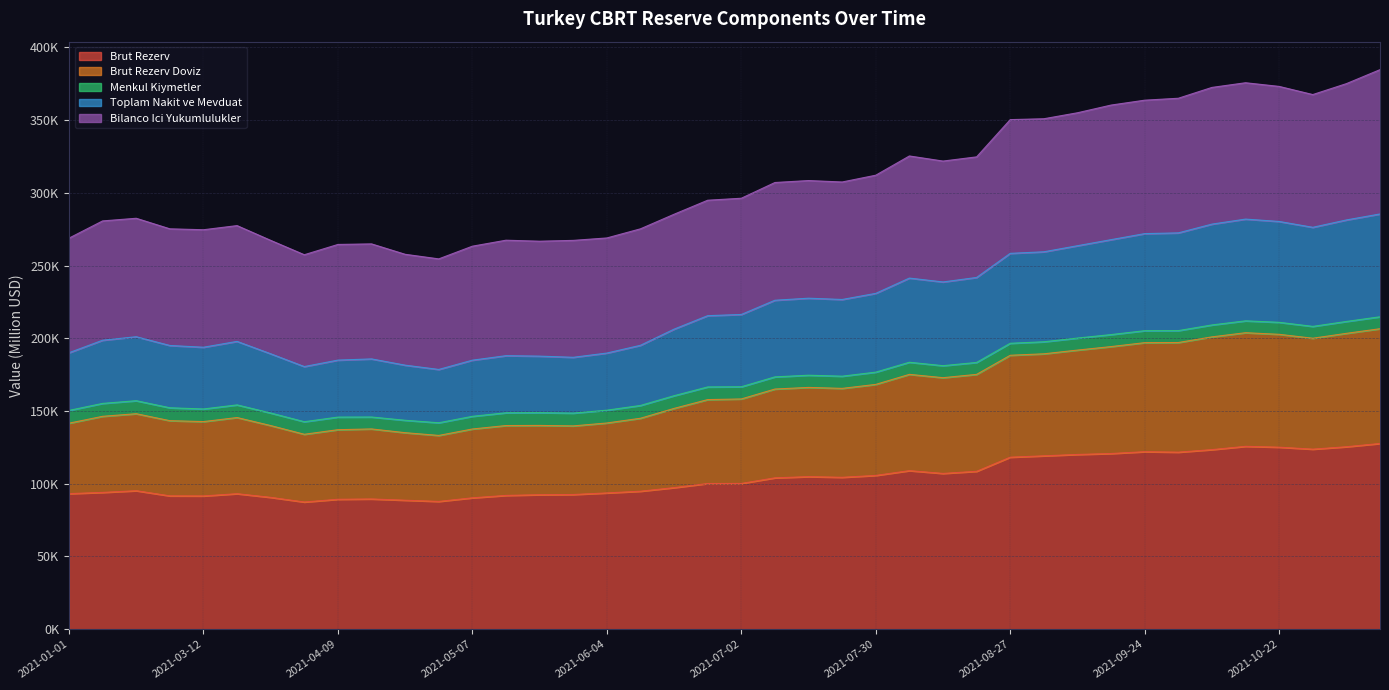

The Brut Rezerv series shows 62571.0 at 2021-09-24. True or false?

False